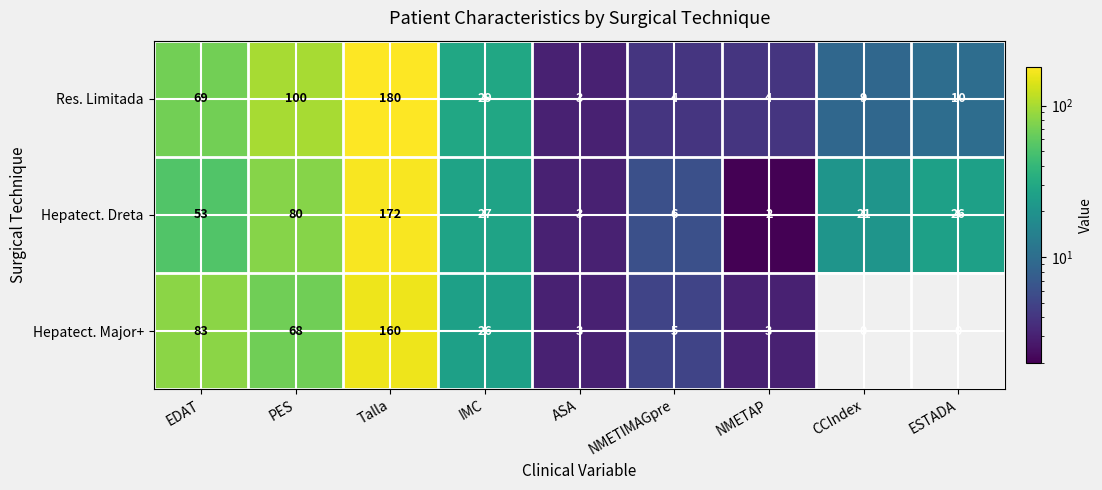

What is the maximum value shown in the chart?

180